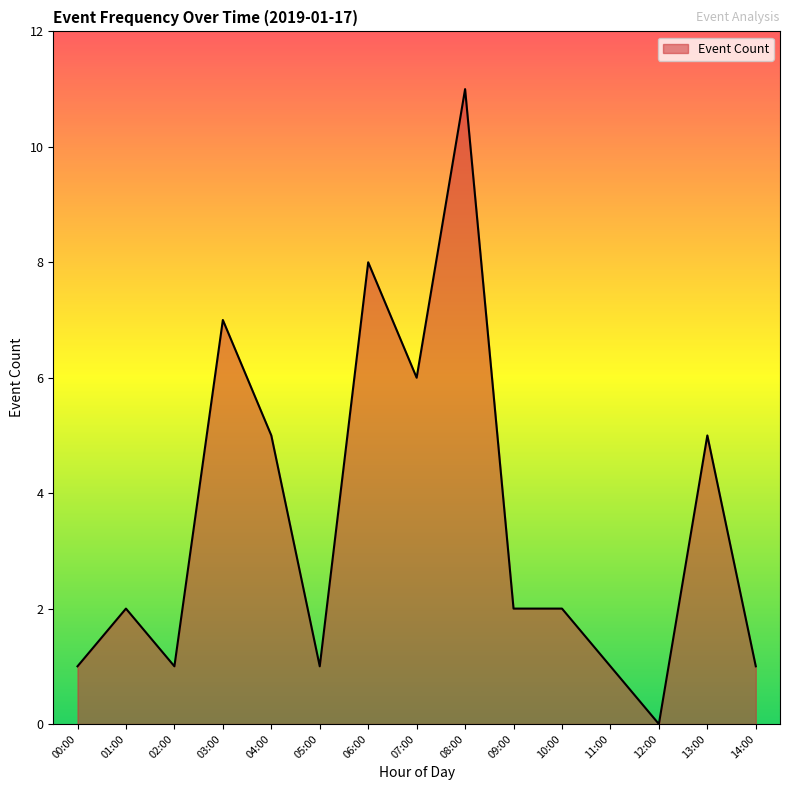

What position from the right is 06:00?

9